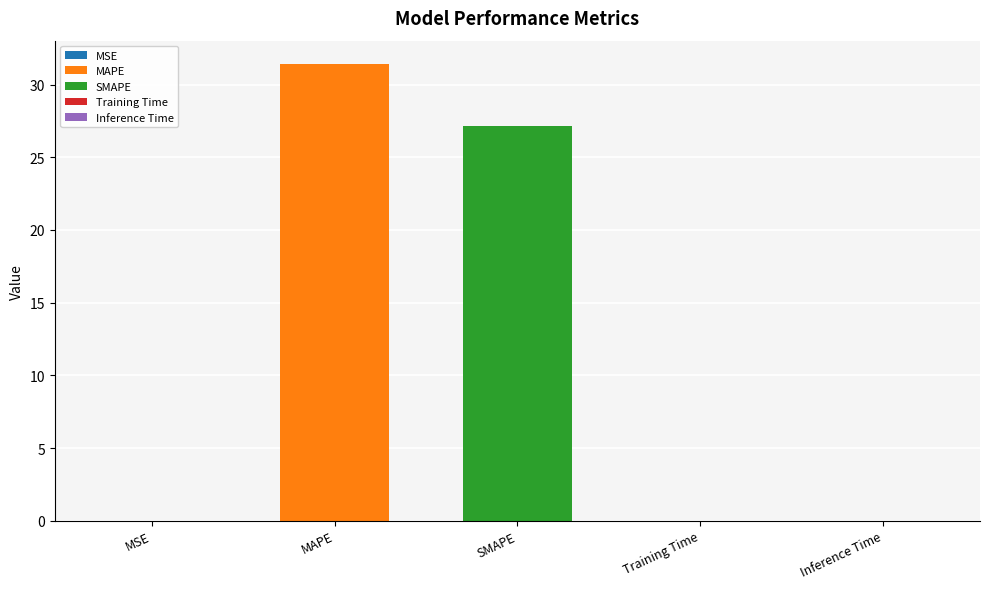

What is the difference between the maximum and minimum values?

31.4